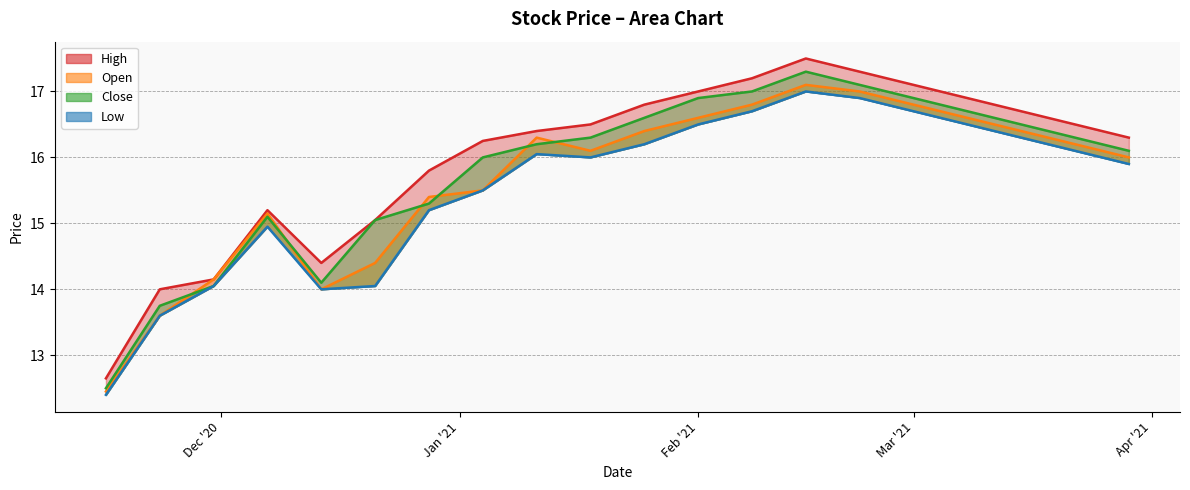

What is the difference between the highest and lowest values at Mar '21?

0.4